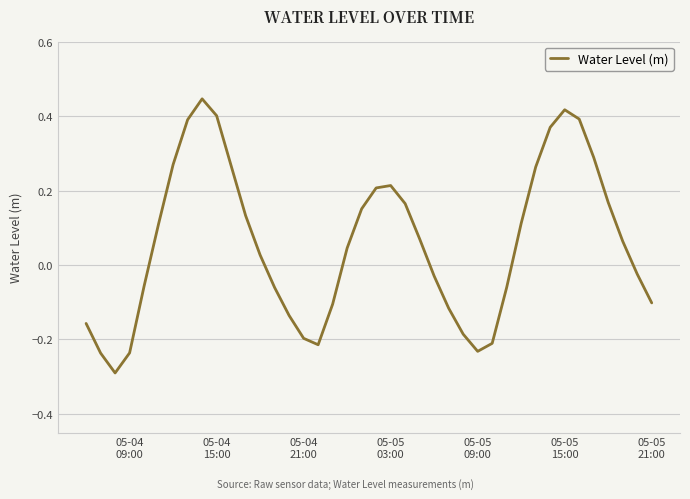

What is the difference between the maximum and minimum values?

0.7